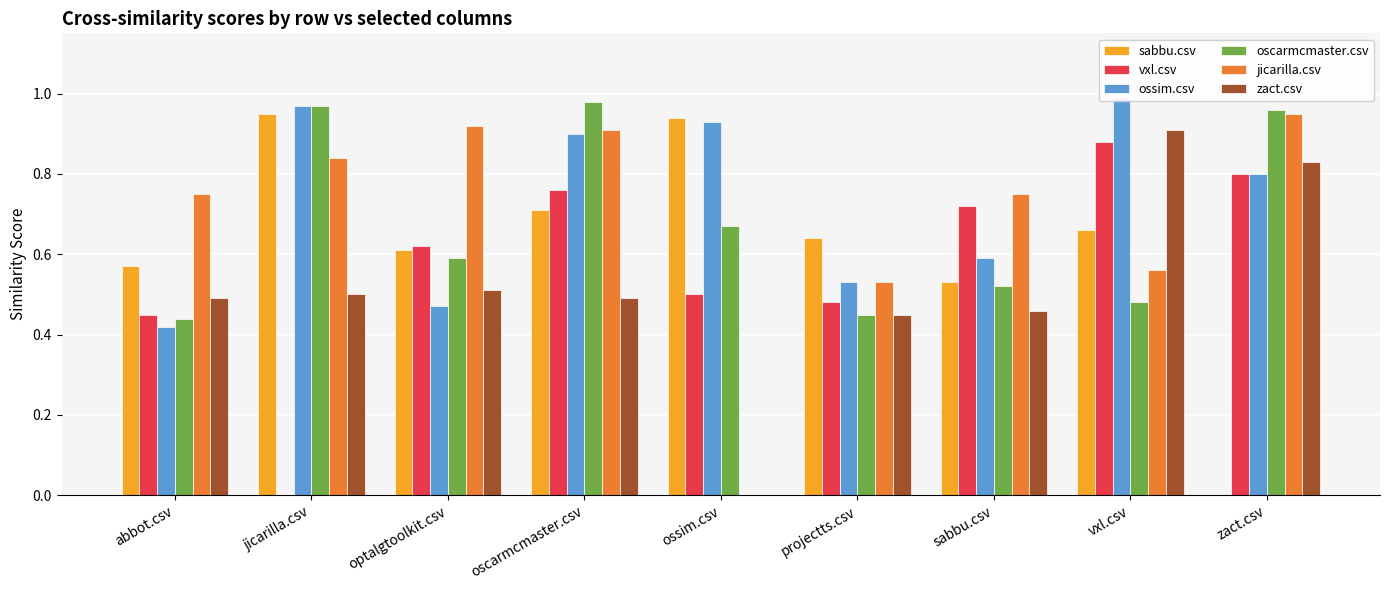

At which label does jicarilla.csv reach its minimum?

ossim.csv